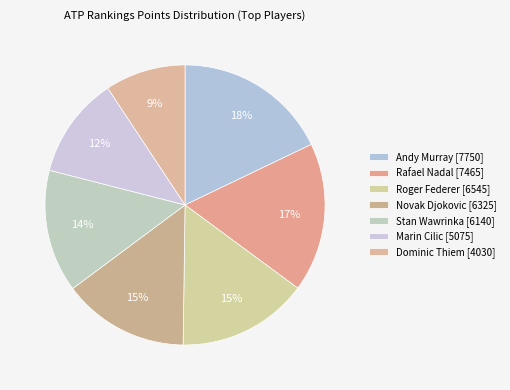

To the nearest percent, what portion does Marin Cilic represent?

12%